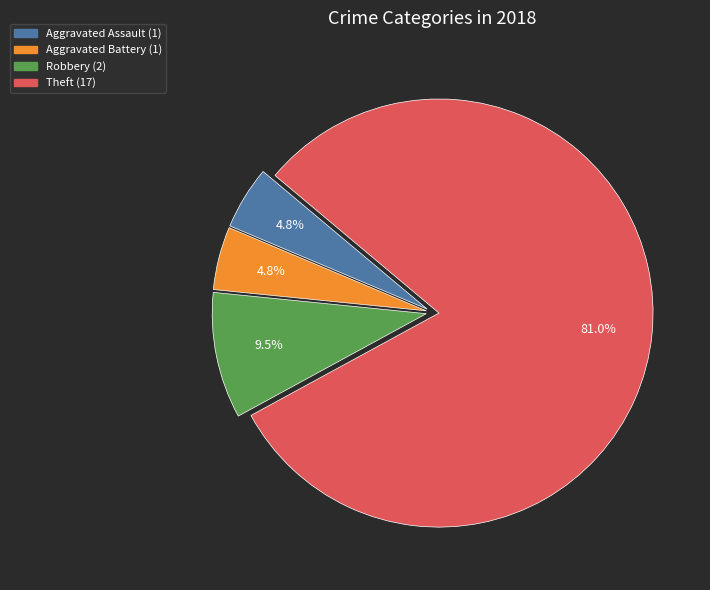

To the nearest percent, what is the difference between the largest and smallest slice percentages?

76%